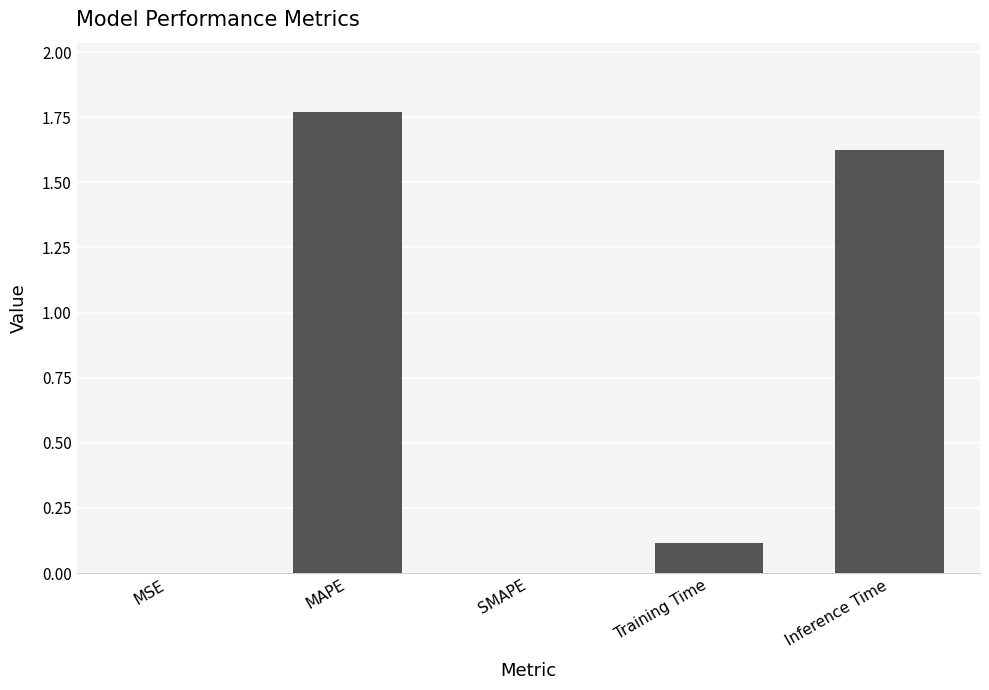

The chart shows a value of 0.1 at Training Time. True or false?

True